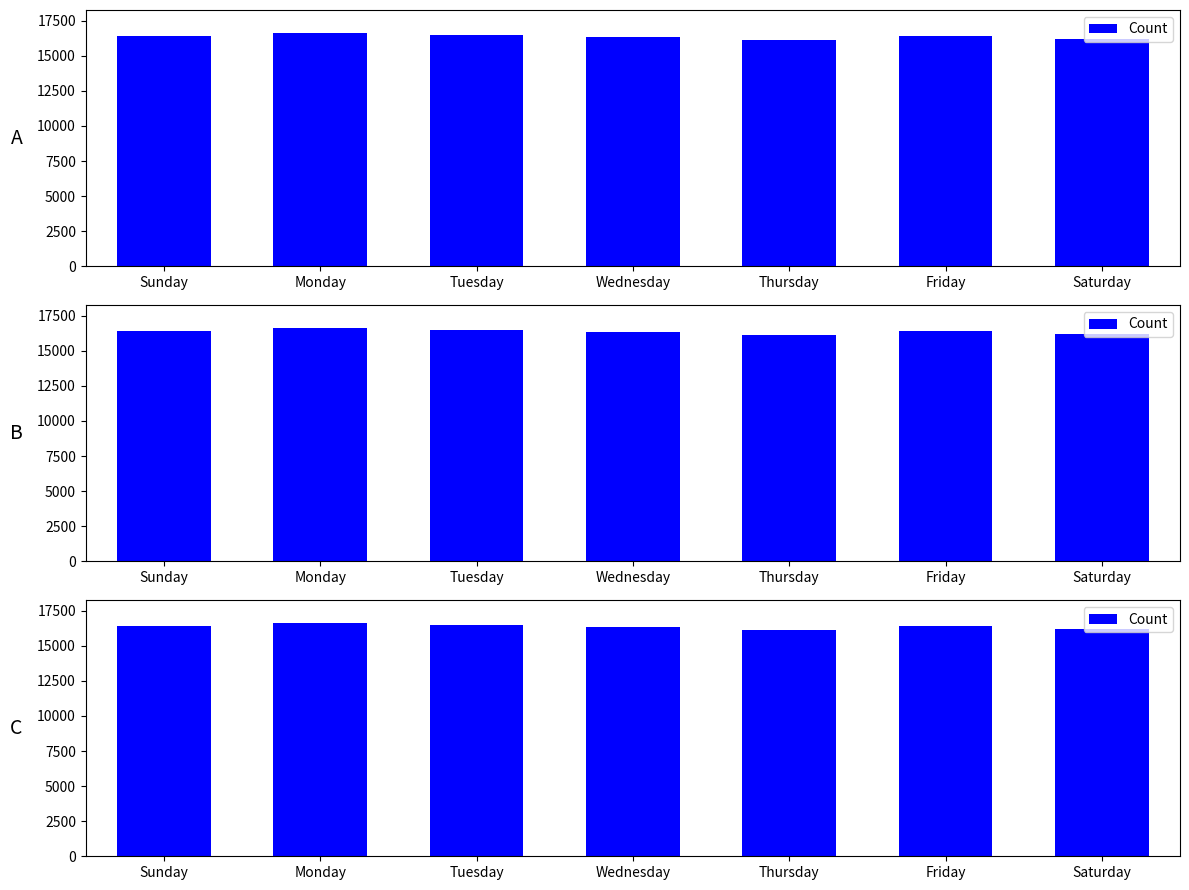

What is the difference between the maximum and minimum values?

465